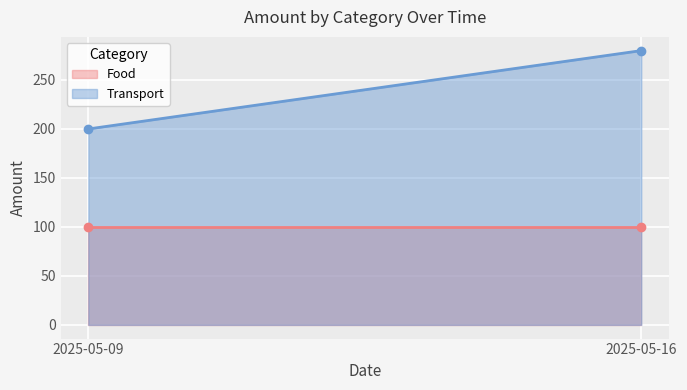

What are all the series names shown in the legend?

Food, Transport